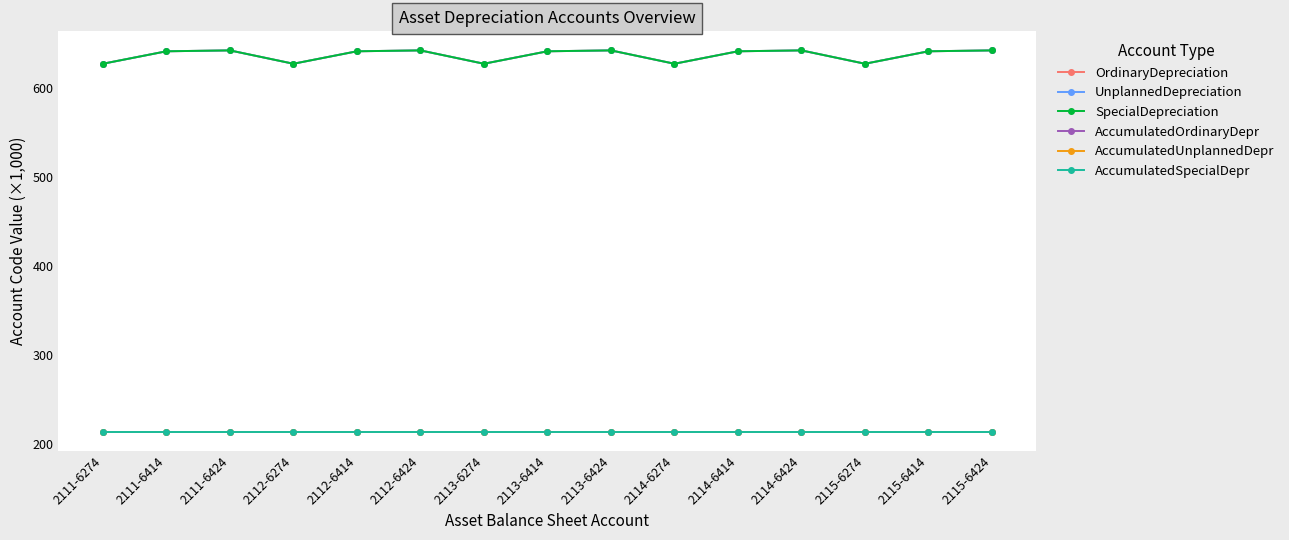

What value does the AccumulatedUnplannedDepr series have at 2113-6414?

214.1